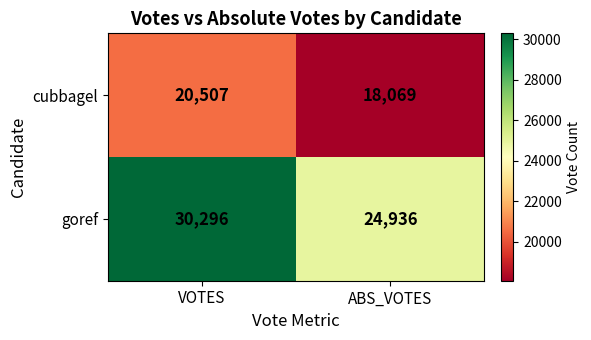

What is the lowest value of the cubbagel series?

18069